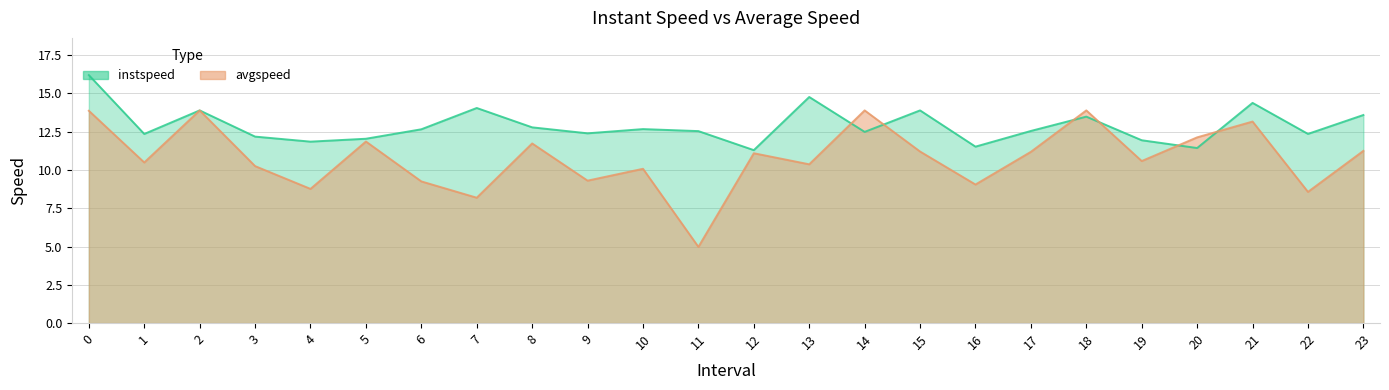

Where is the first local maximum for avgspeed?

2